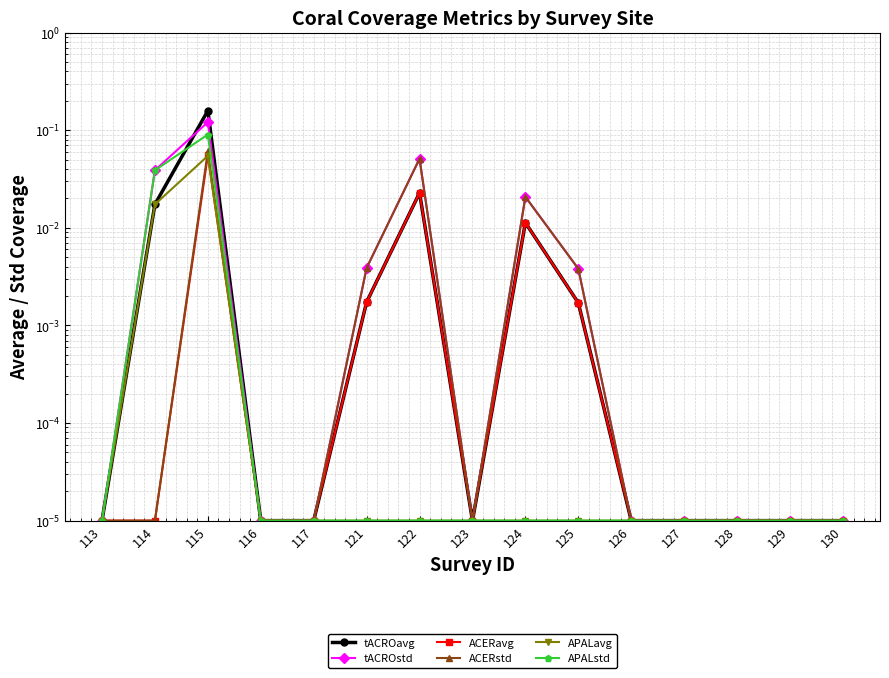

At which category is the sum across all series the highest?

115